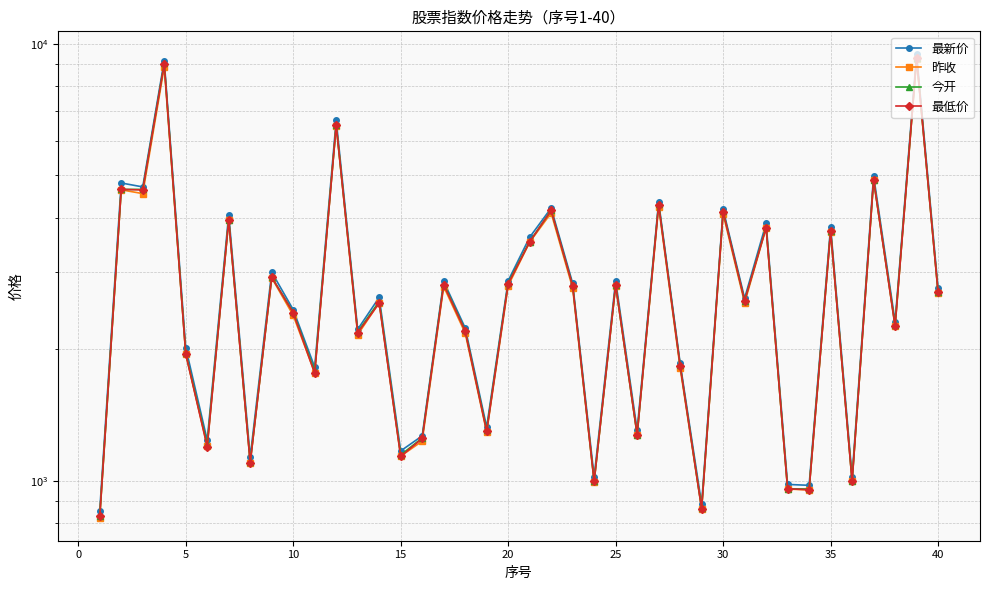

What are all the series names shown in the legend?

最新价, 昨收, 今开, 最低价